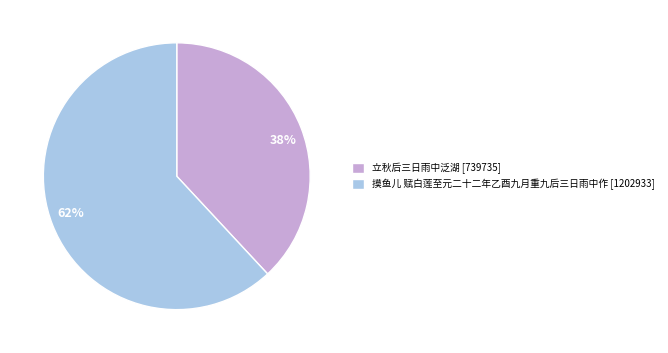

To the nearest percent, what is the average slice percentage?

50%